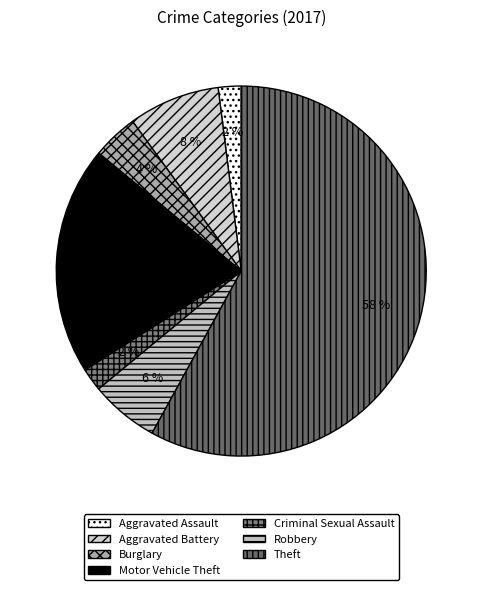

Which category has the biggest portion of the pie?

Theft